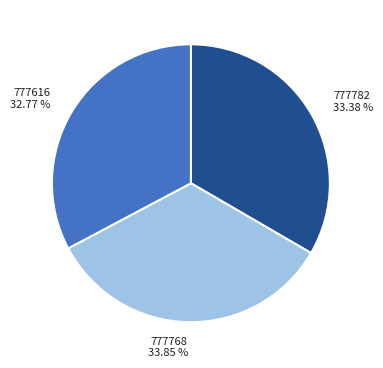

How many slices are in this pie chart?

3